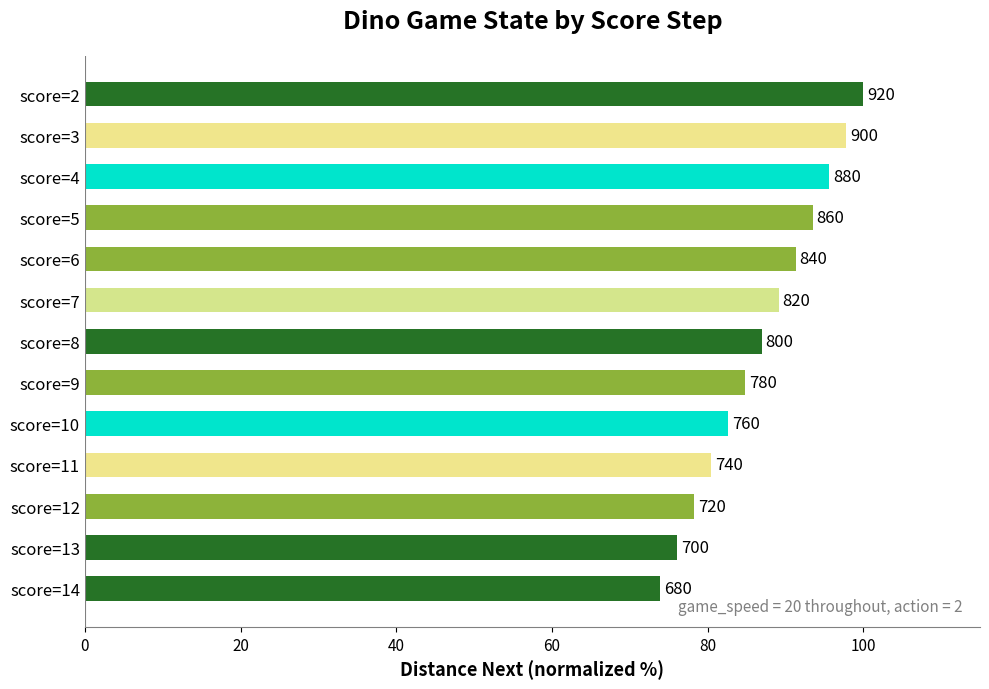

Are the bars grouped side by side (vs. stacked)?

No